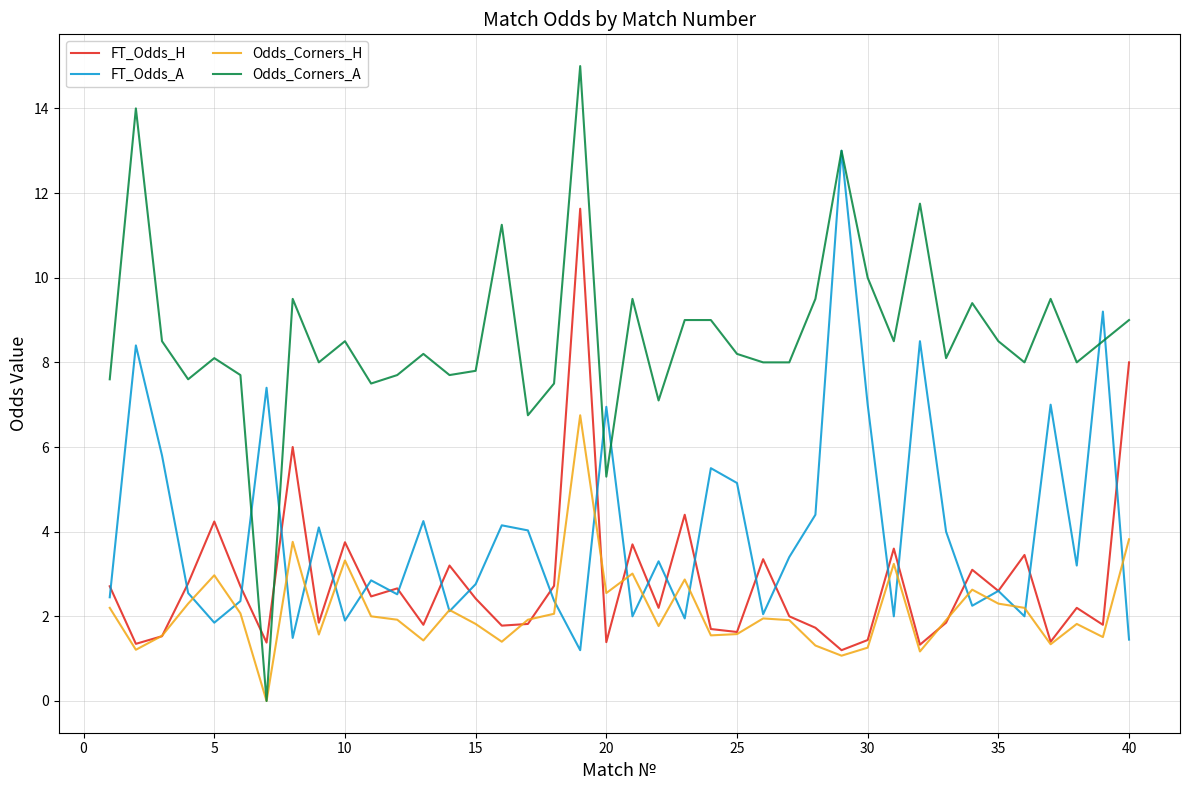

Which series has the largest range (max minus min)?

Odds_Corners_A